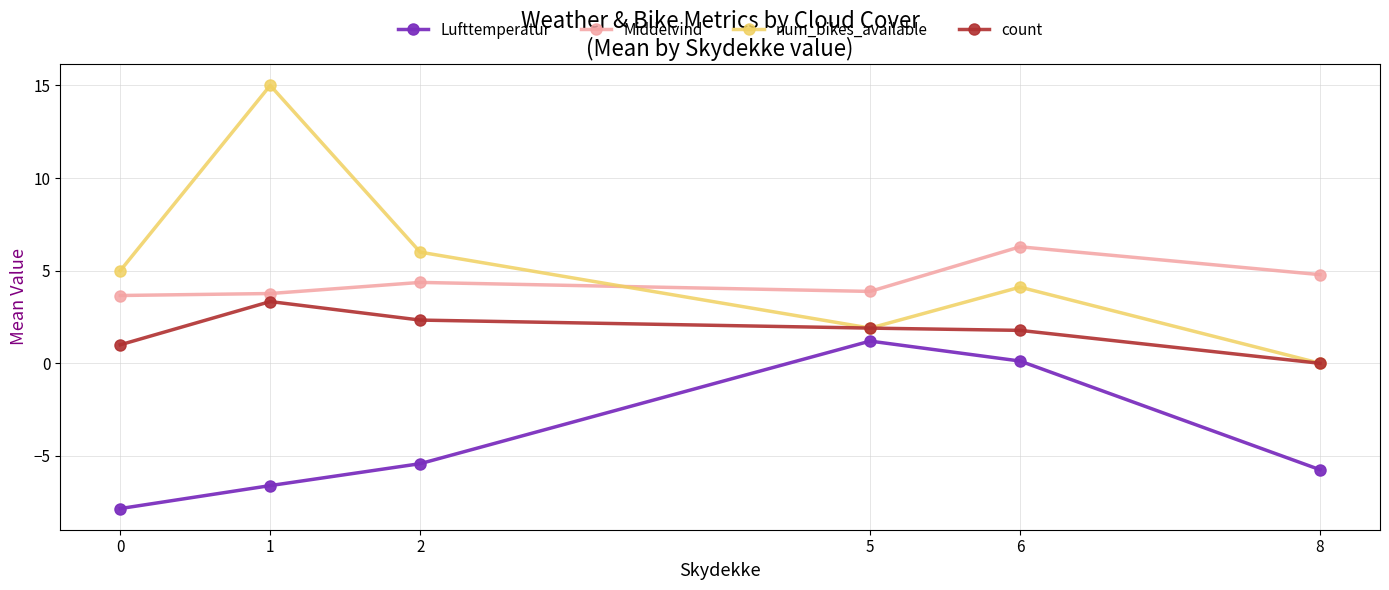

Read the Lufttemperatur value at 6.

0.1